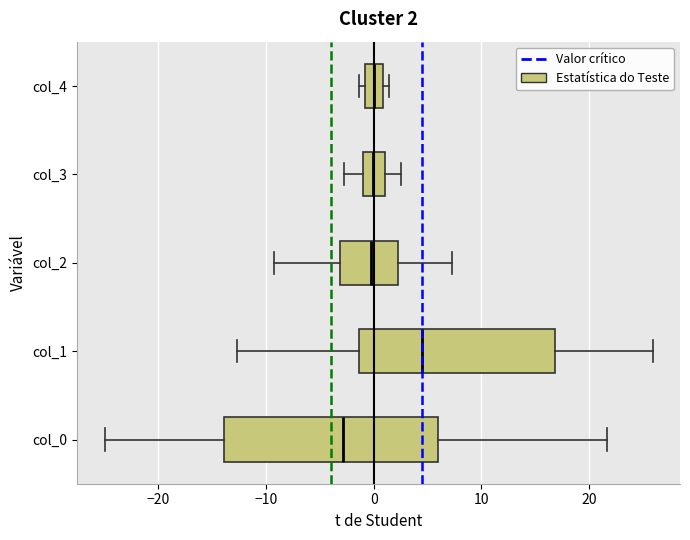

Which box is the widest, from its left edge to its right edge?

col_0